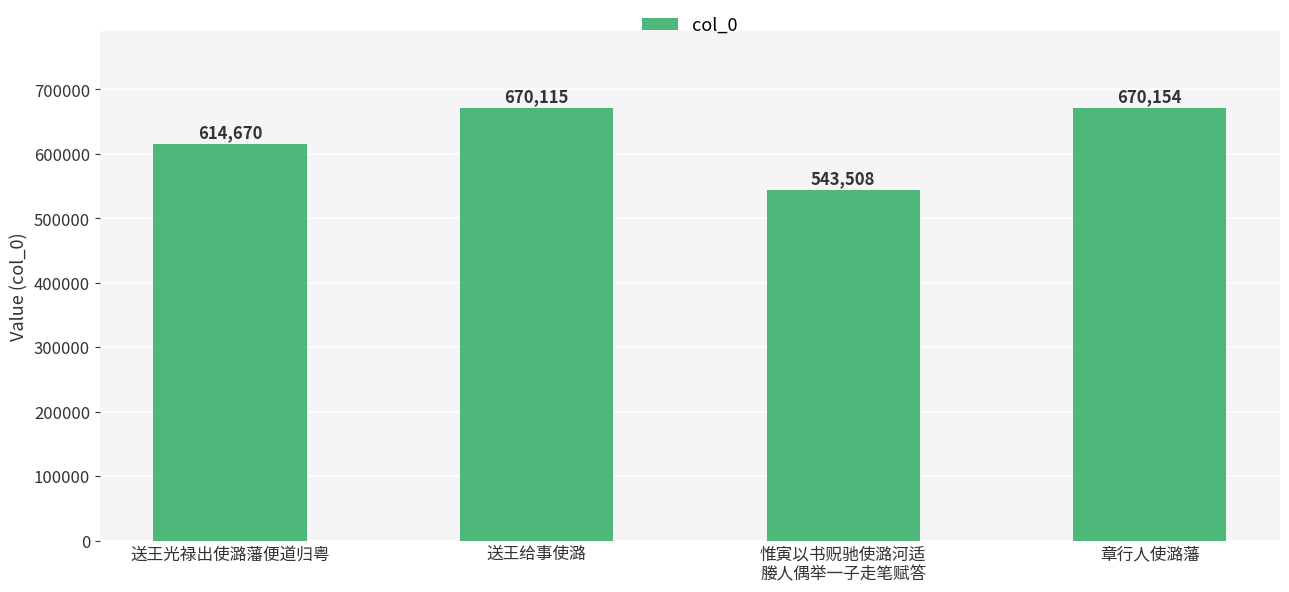

List the labels in order of value, largest first.

章行人使潞藩, 送王给事使潞, 送王光禄出使潞藩便道归粤, 惟寅以书贶驰使潞河适
媵人偶举一子走笔赋答